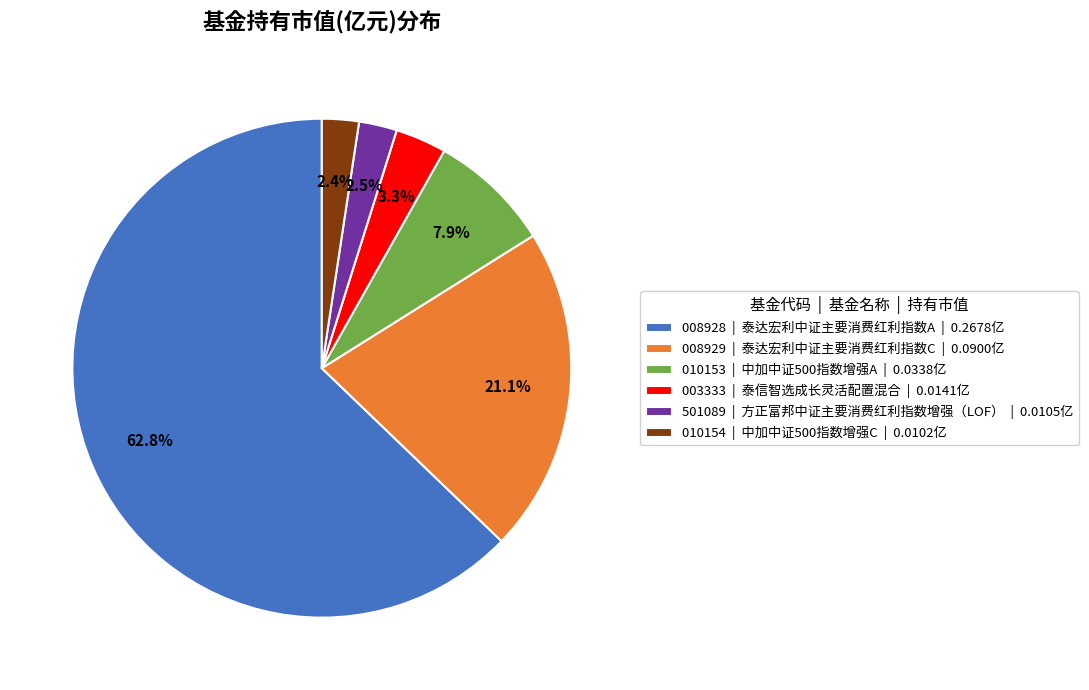

Which slice is the largest?

008928 | 泰达宏利中证主要消费红利指数A | 0.2678亿